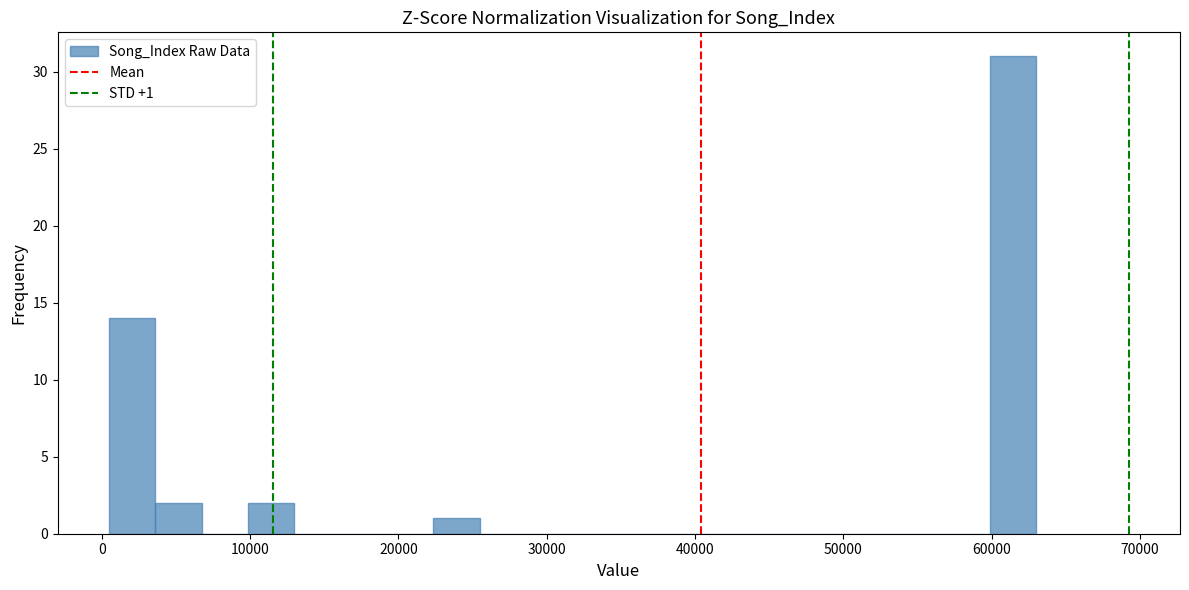

Around what value on the x-axis is the tallest bar? Give the approximate position of its centre, as read against the axis.

61000